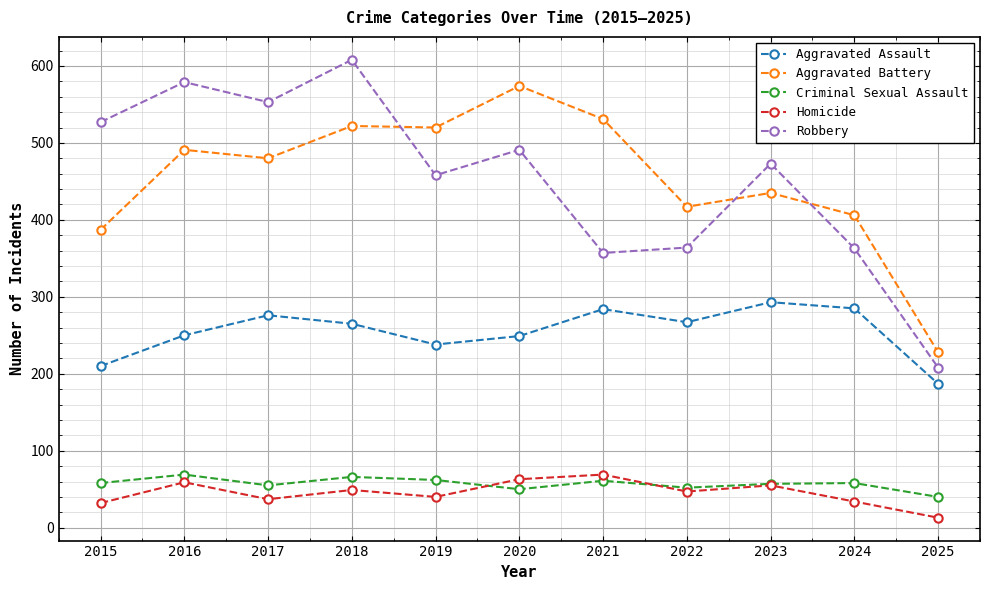

Does the chart have visible grid lines?

Yes